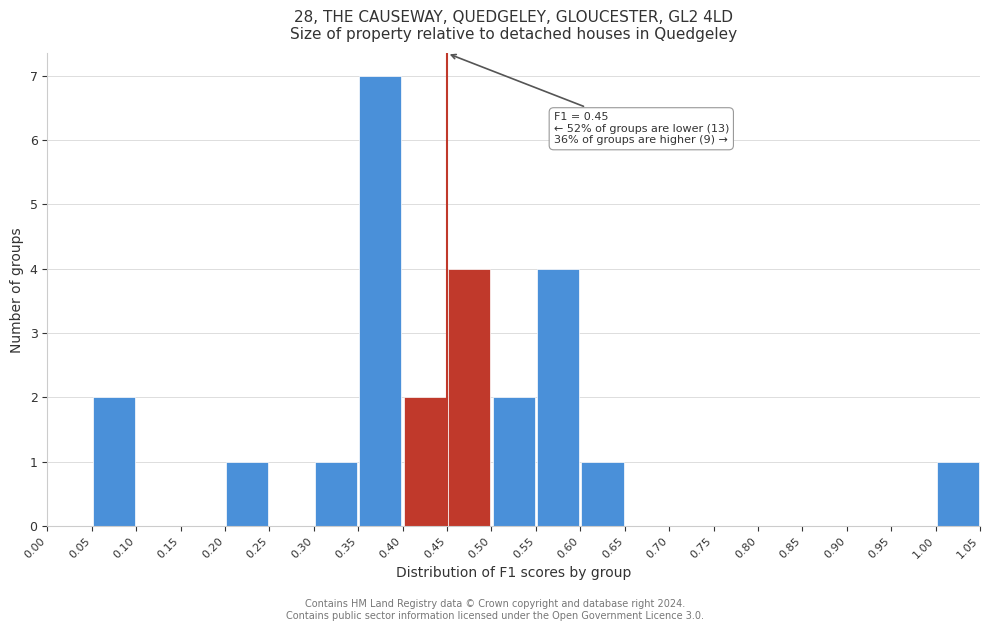

Which range on the x-axis has the tallest bar?

0.35 to 0.40